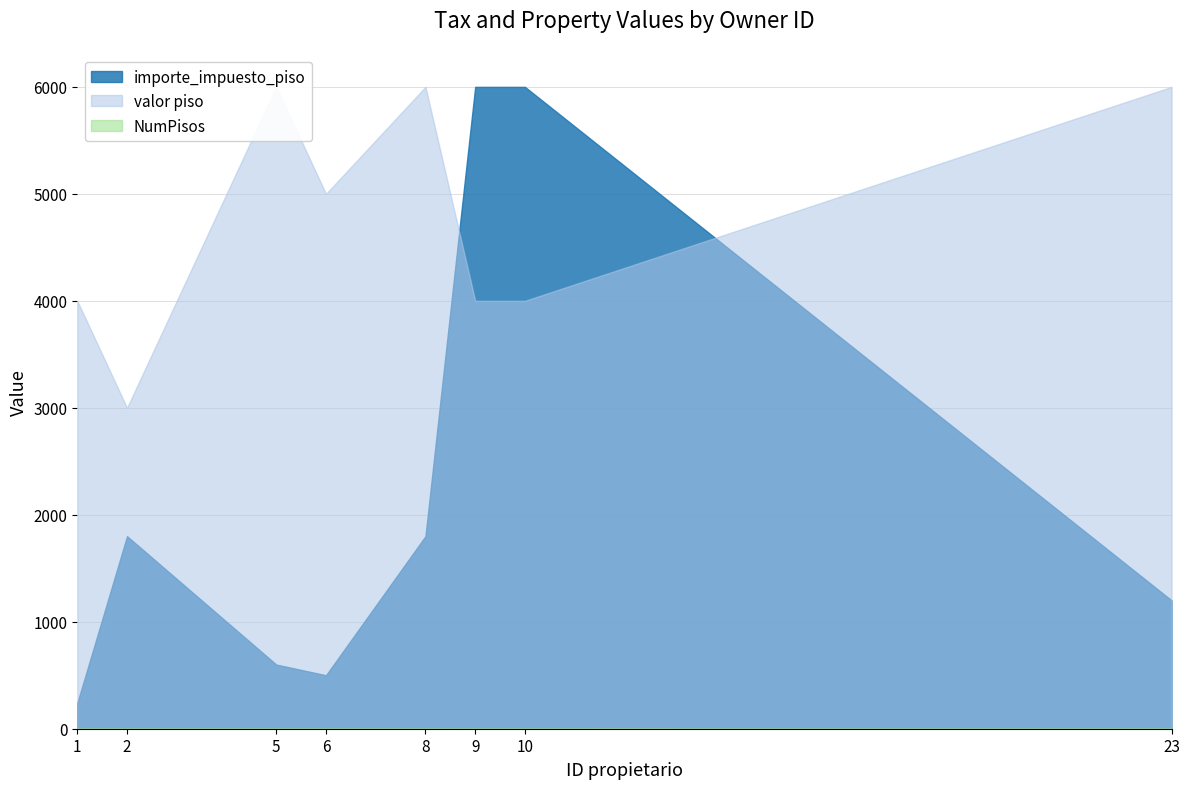

Which series has the widest spread of values?

importe_impuesto_piso